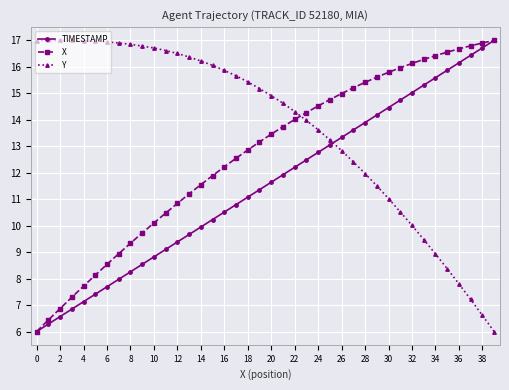

List the series in order of their overall mean, lowest first.

TIMESTAMP, X, Y